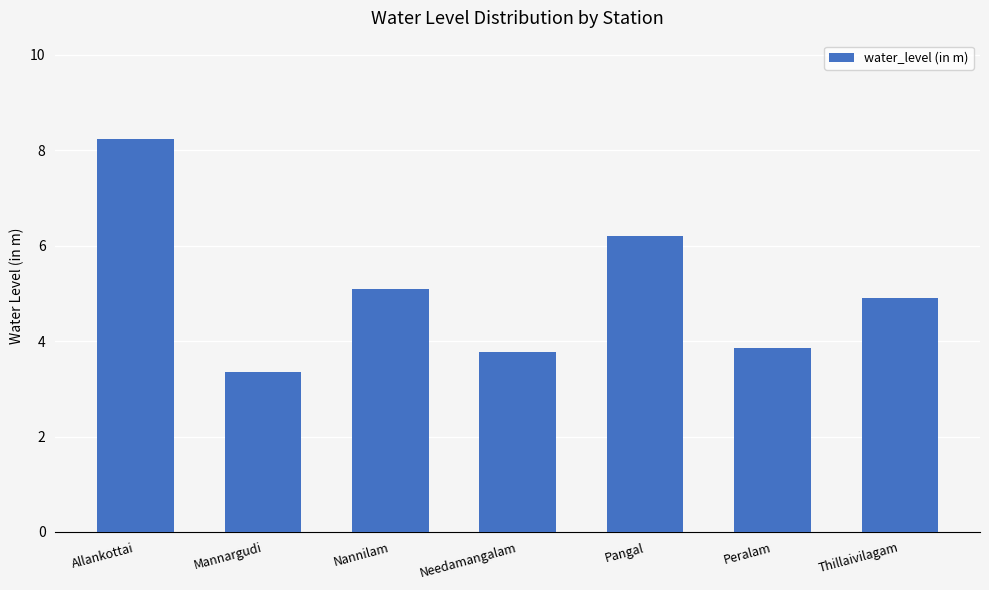

How many categories are shown in the chart?

7